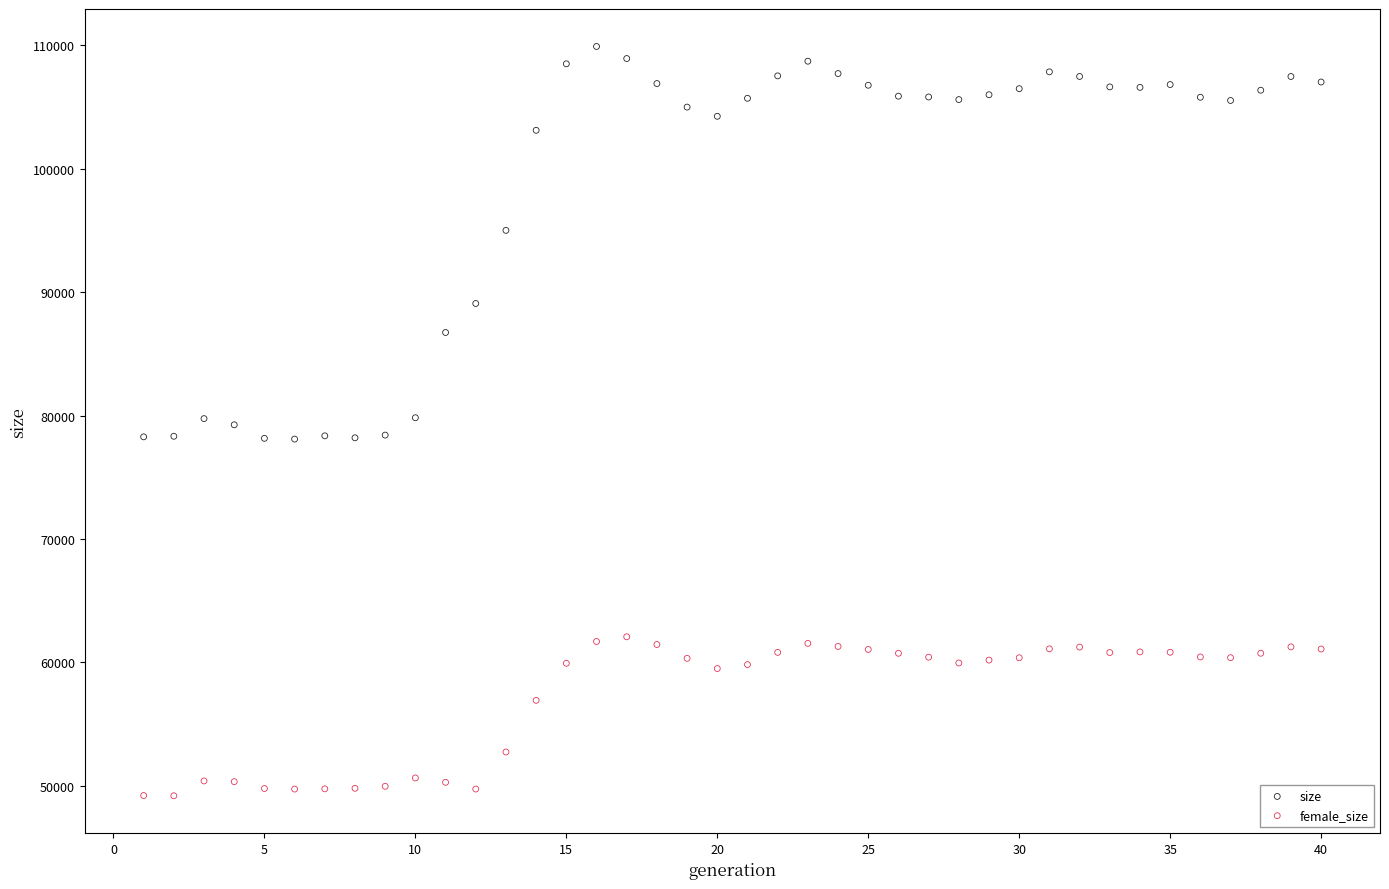

Which series reaches the maximum Y coordinate?

size